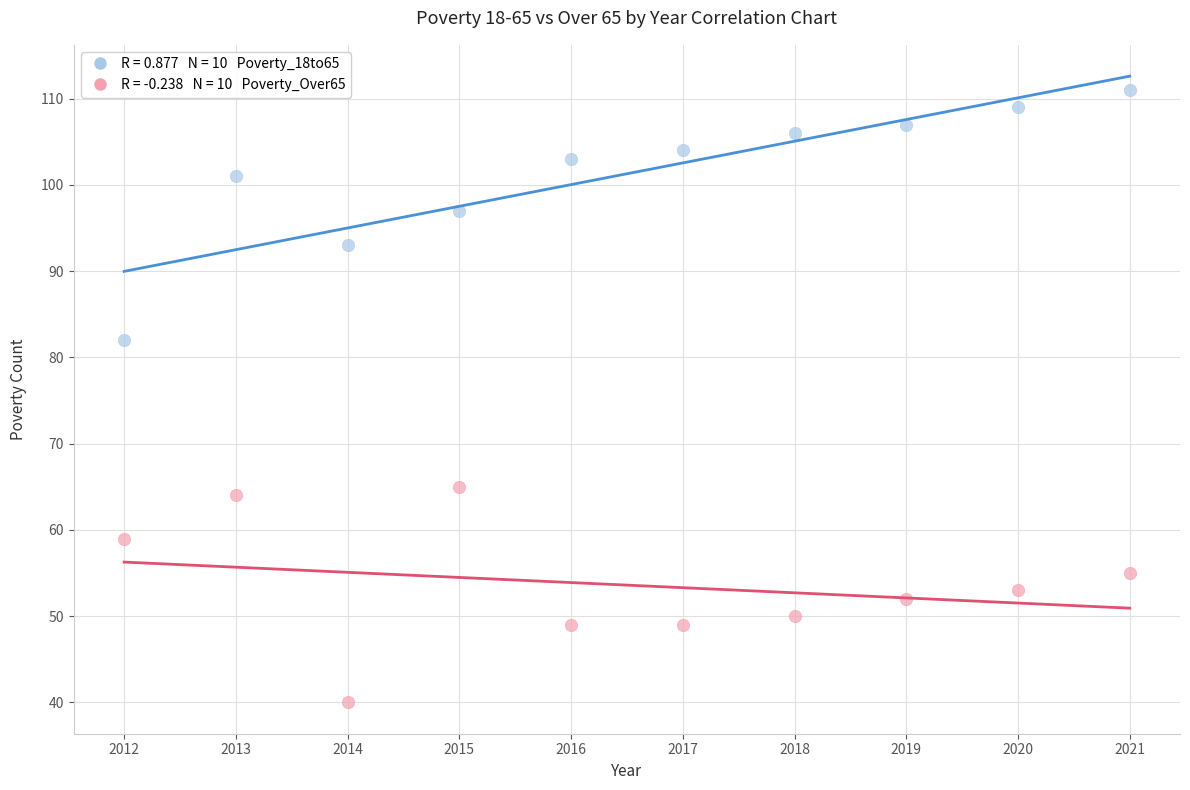

Across all data points, what is the range of Y values (max minus min)?

71